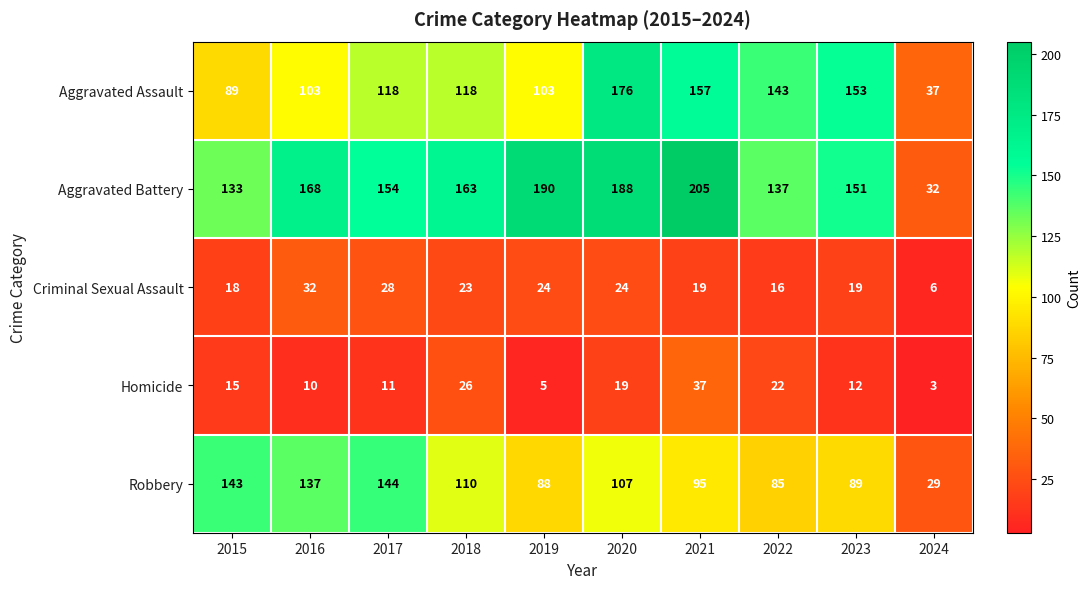

List the series in order of their peak value, lowest first.

Criminal Sexual Assault, Homicide, Robbery, Aggravated Assault, Aggravated Battery